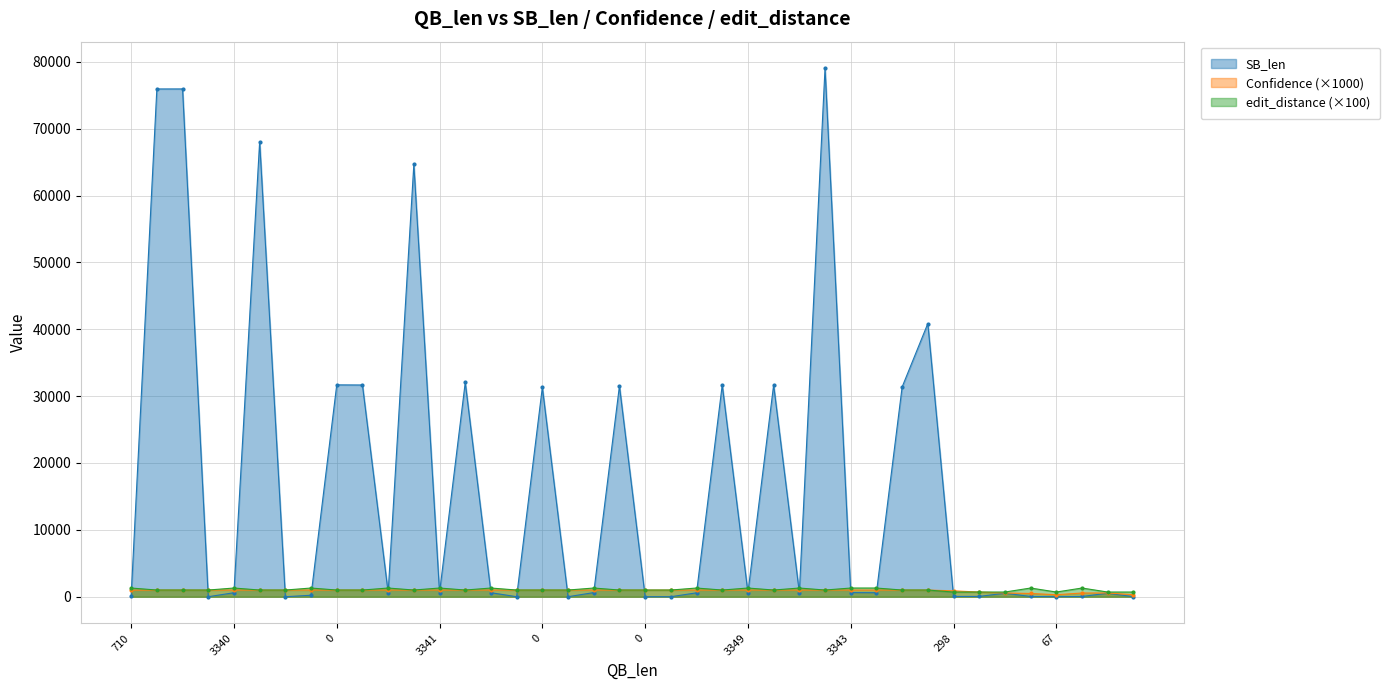

How many lines are shown in the chart?

3